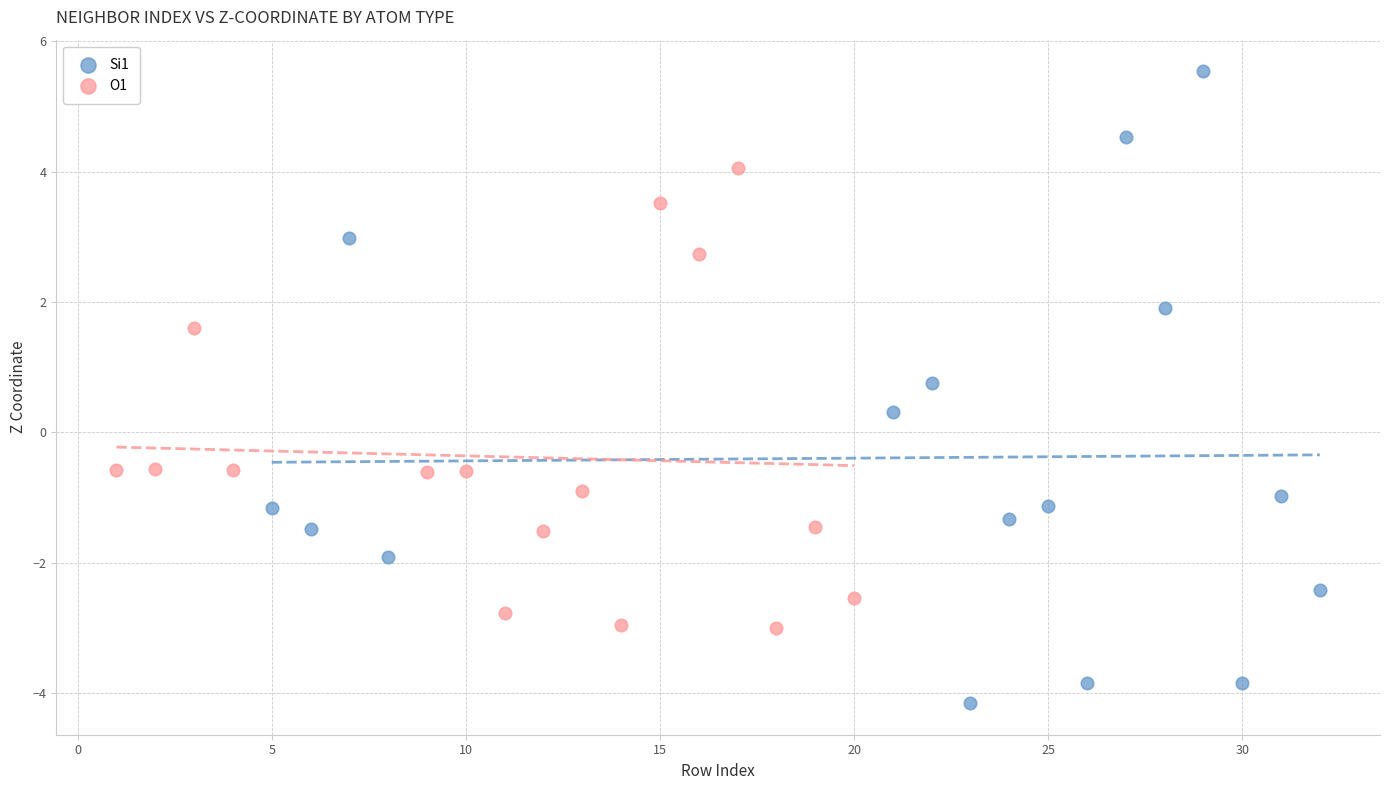

Which series has the widest spread of Y values?

Si1